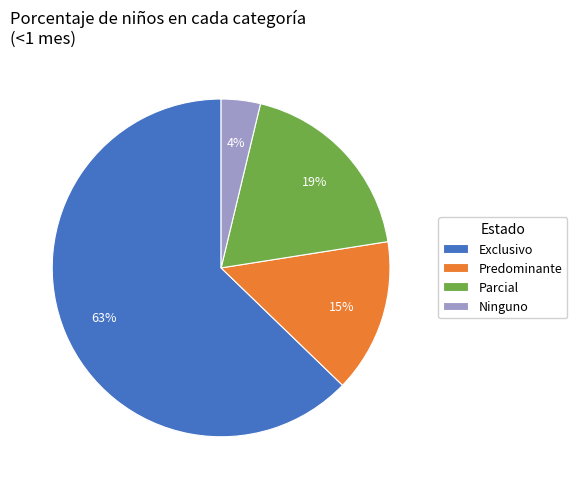

Do Parcial and Exclusivo together represent more than half of the pie?

Yes